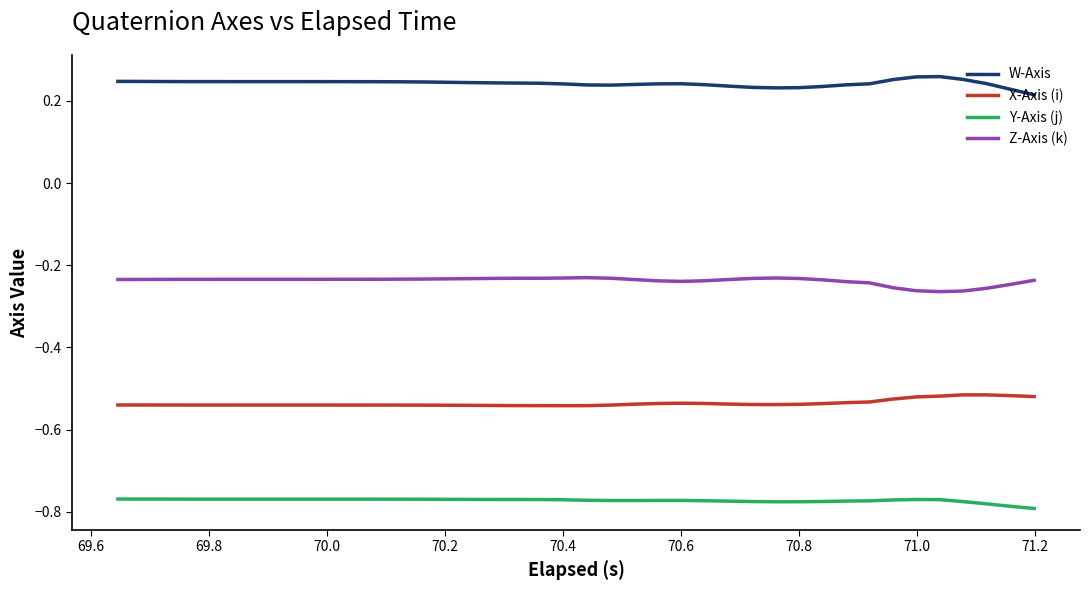

What are all the series names shown in the legend?

W-Axis, X-Axis (i), Y-Axis (j), Z-Axis (k)